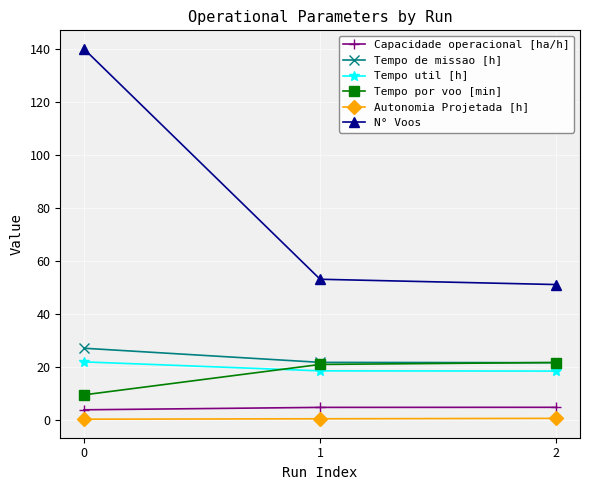

What is the sum of the Tempo de missao [h] values at 1 and 0?

48.6